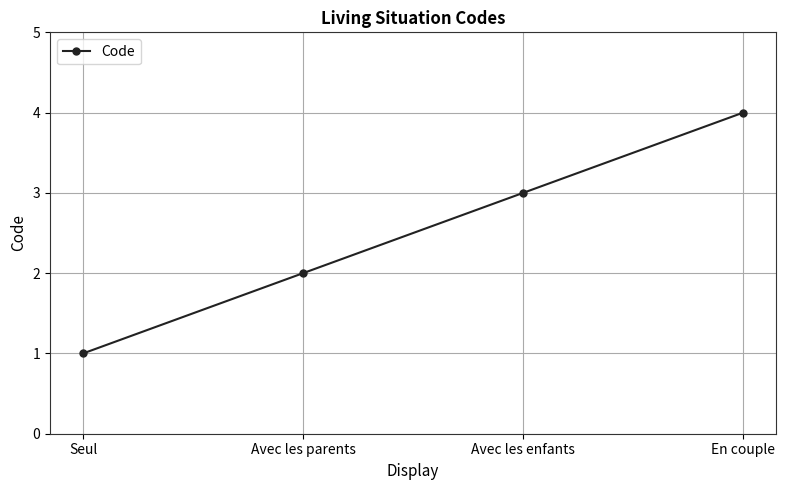

Between En couple and Avec les enfants, which is larger?

En couple